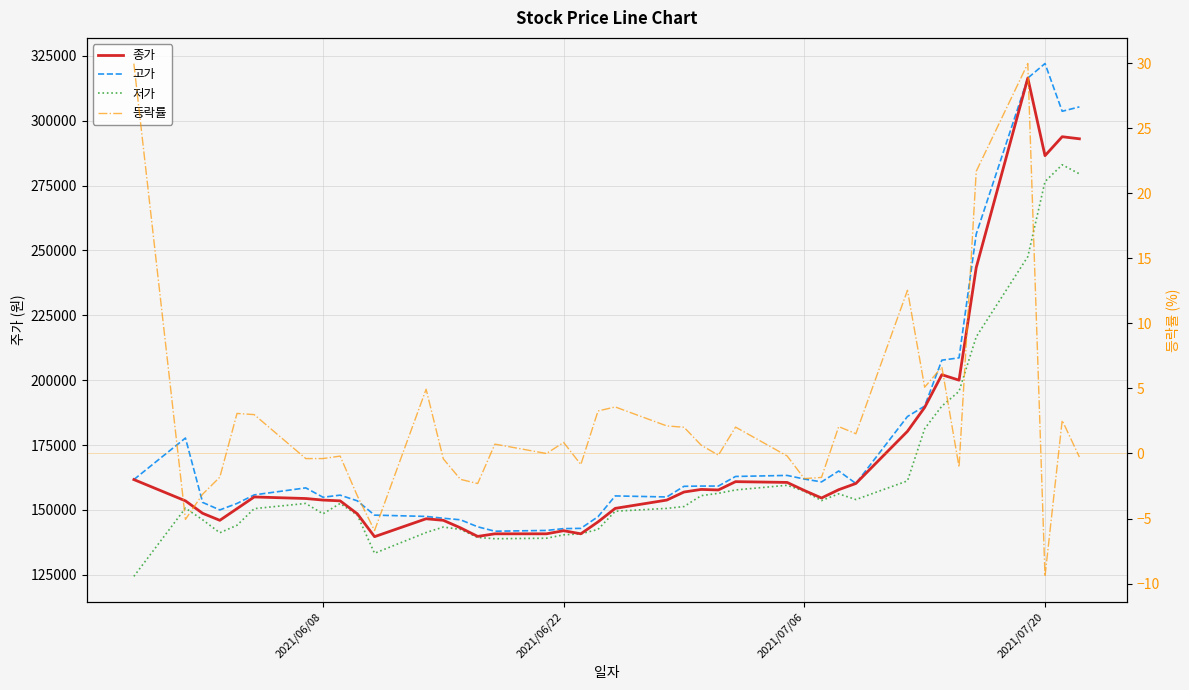

True or false: 저가 has a value of 210874.0 at 23.

False